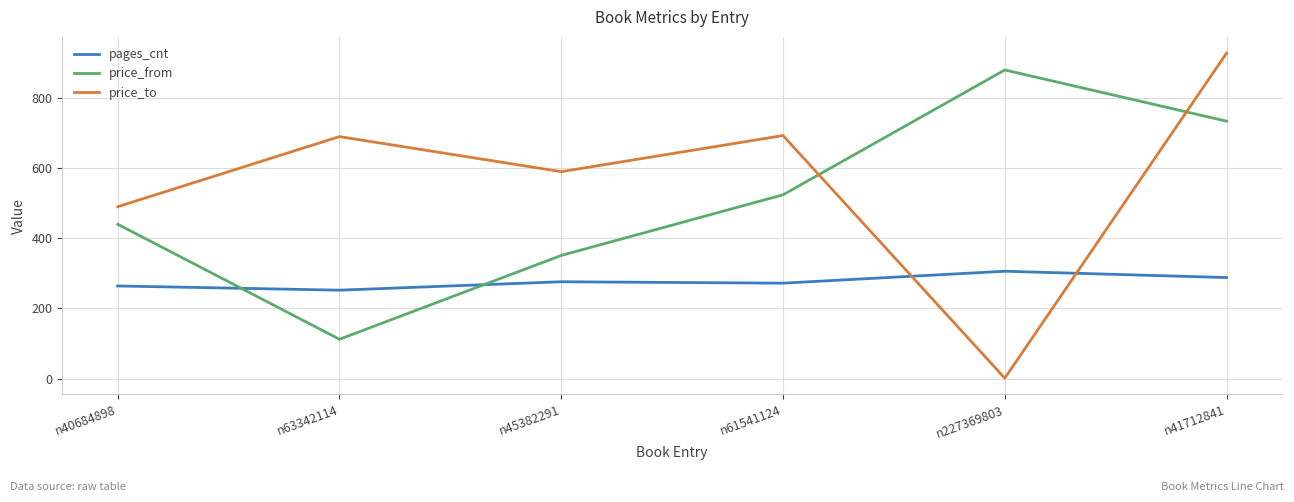

What is the difference between the maximum and second lowest values in the price_from series?

529